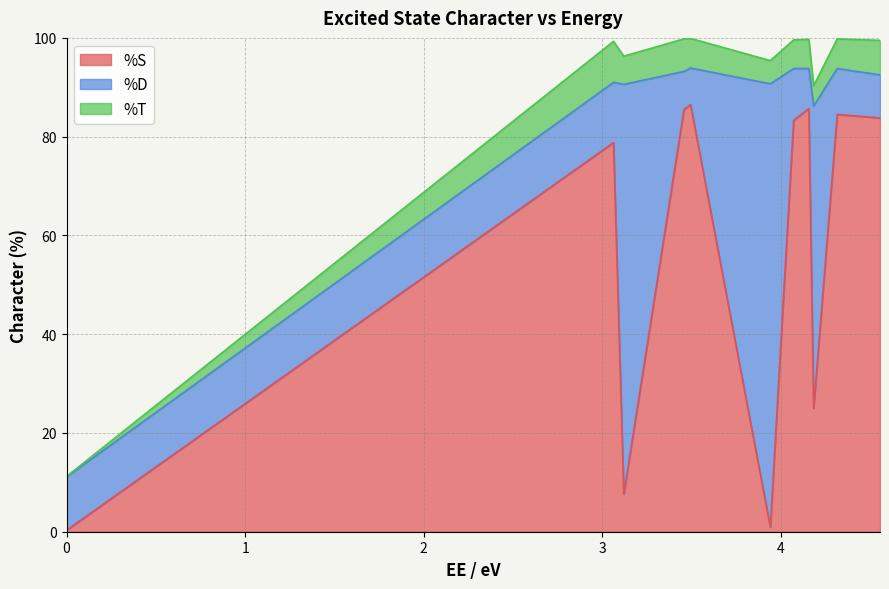

What are all the series names shown in the legend?

%S, %D, %T